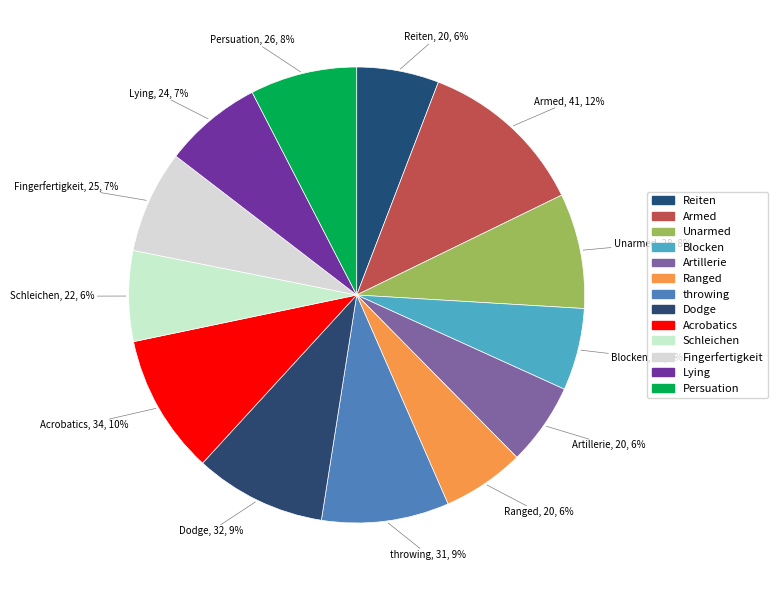

Is it true that Ranged is 6% of the pie?

True